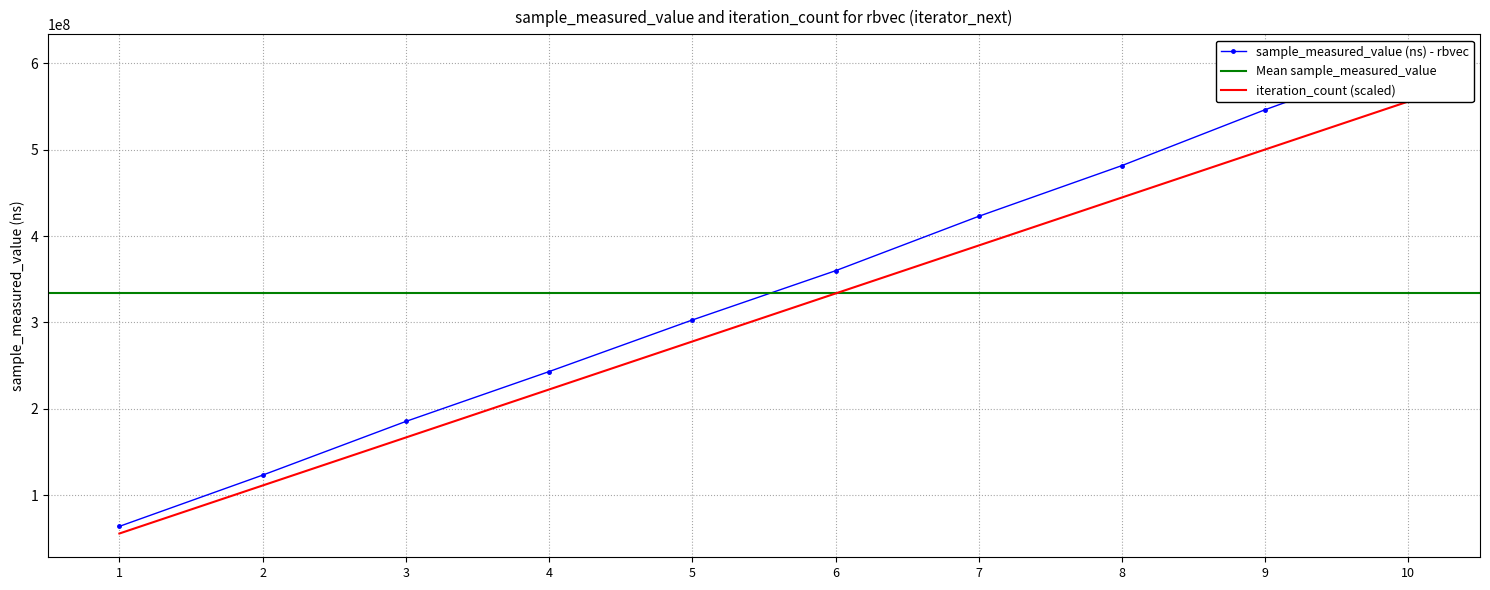

How many categories are shown in the chart?

10